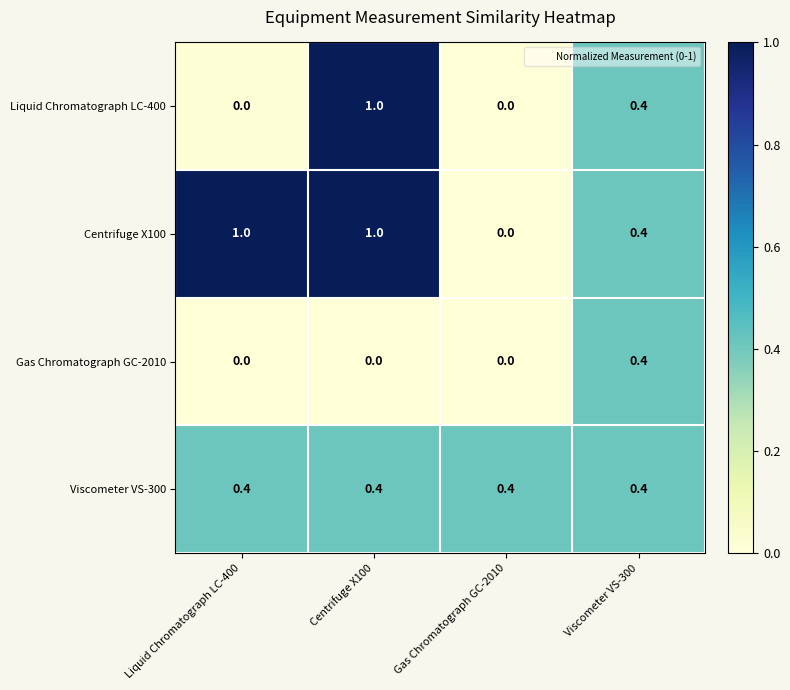

What is the sum of all Gas Chromatograph GC-2010 values?

0.4